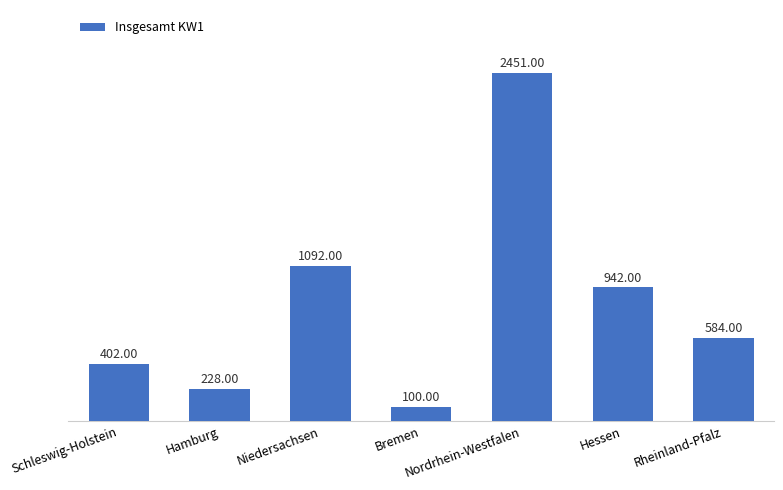

Does the chart contain stacked bars?

No